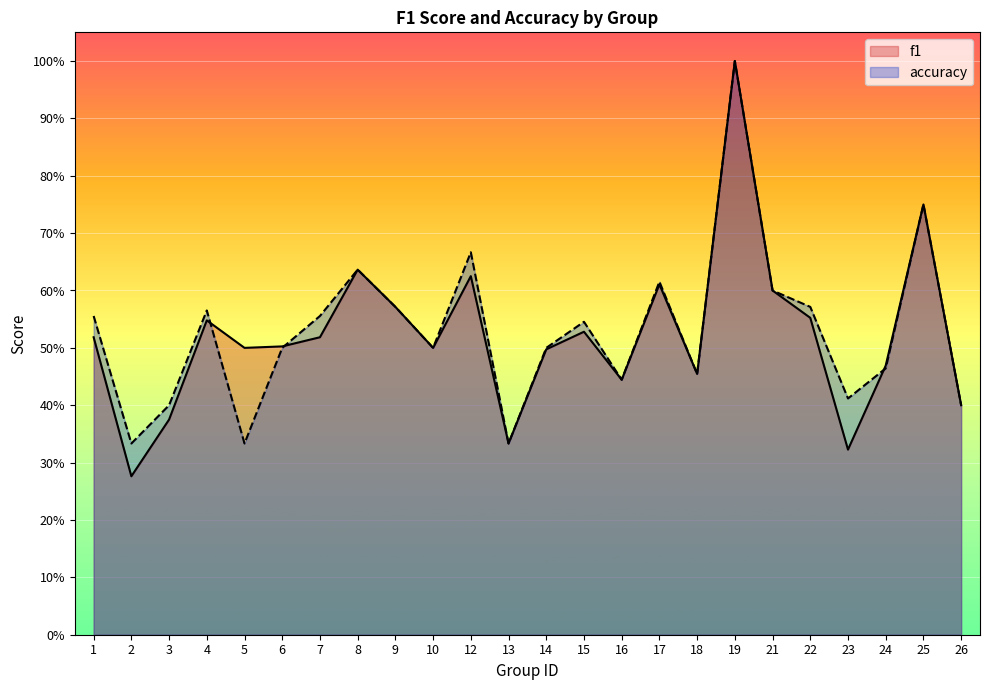

Between which two adjacent categories do accuracy and f1 first intersect?

4 and 5